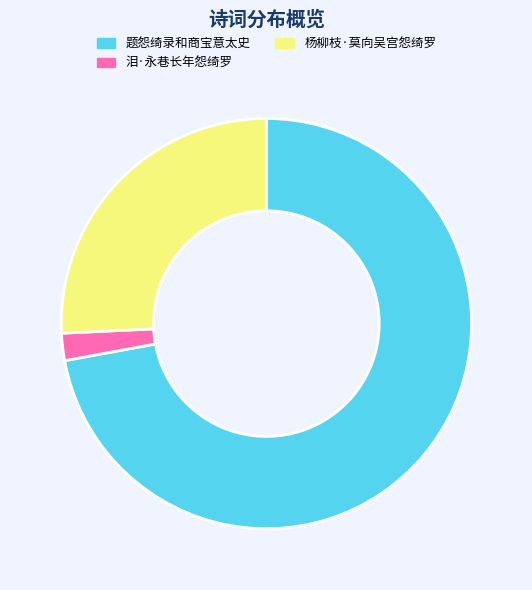

Is it true that 杨柳枝·莫向吴宫怨绮罗 is 36% of the pie?

False